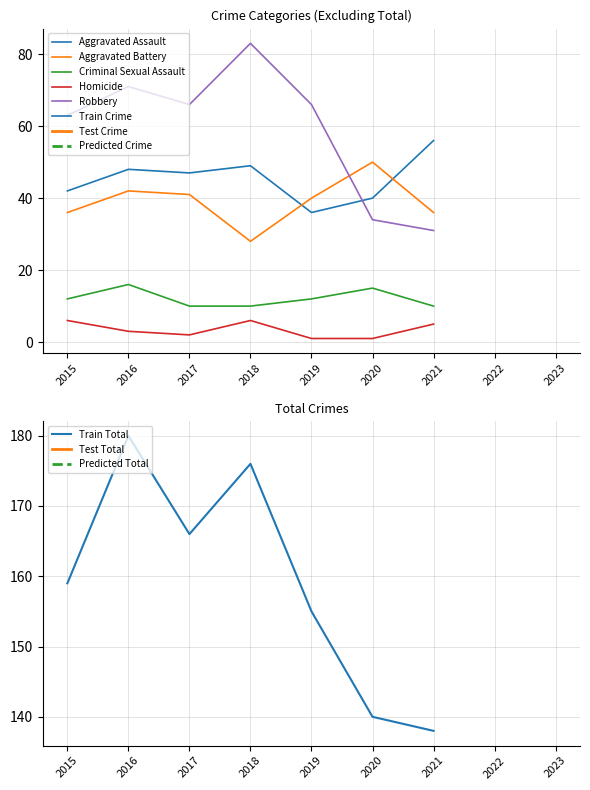

Which has a higher value, 2021 or 2019?

2021